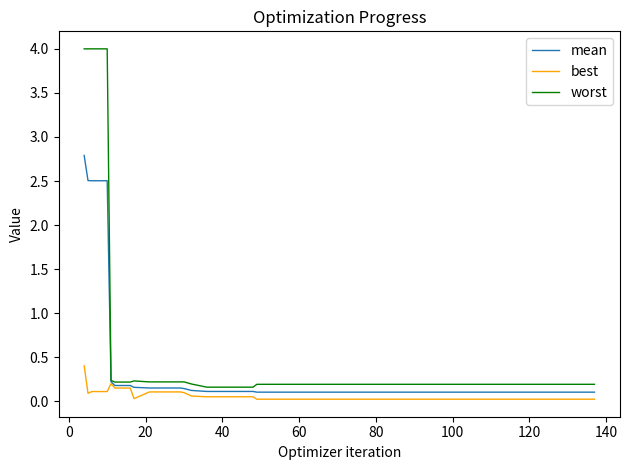

List the series in order of their overall mean, highest first.

worst, mean, best